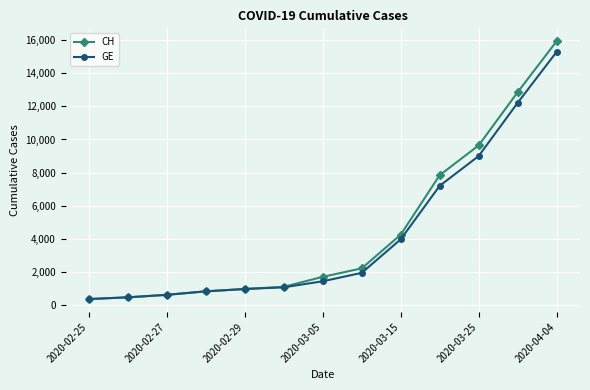

Rank the series by their maximum value, from highest to lowest.

CH, GE